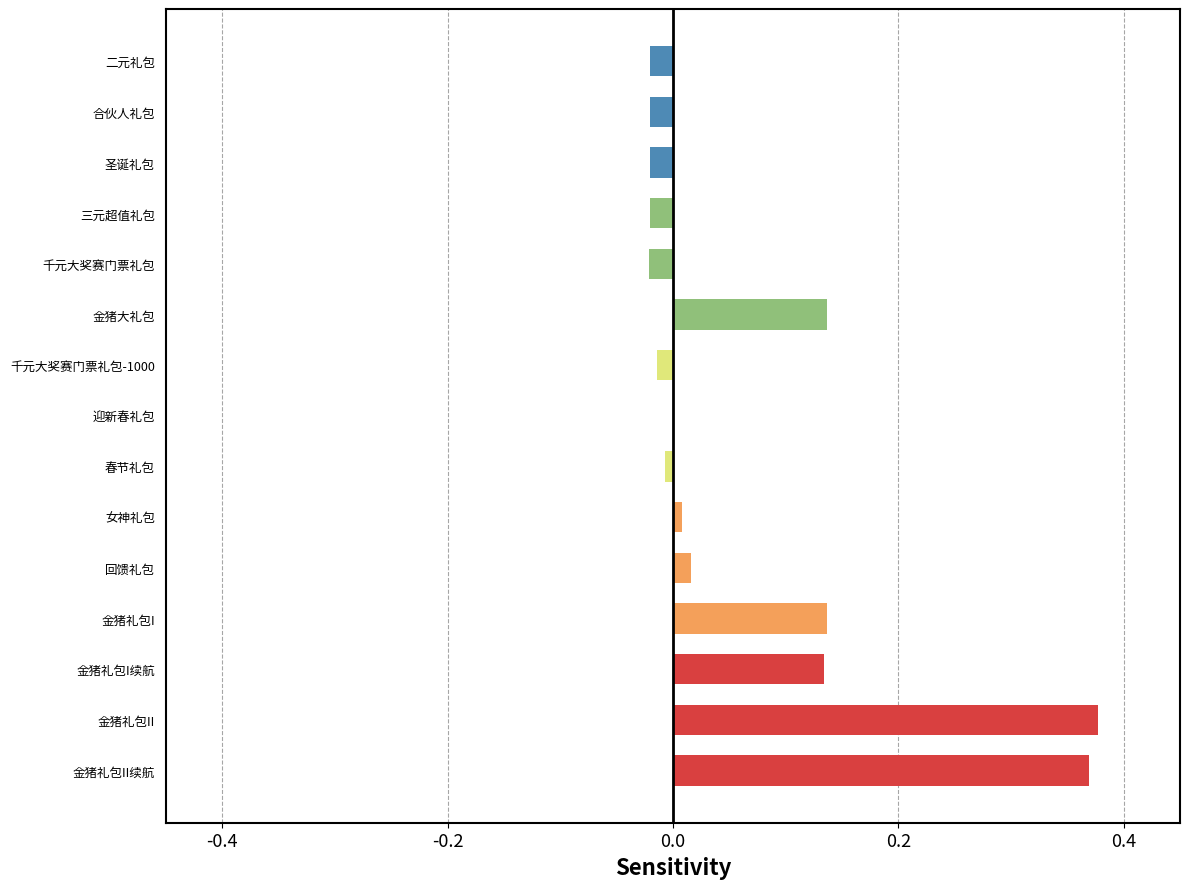

What is the sum of all values?

1.1